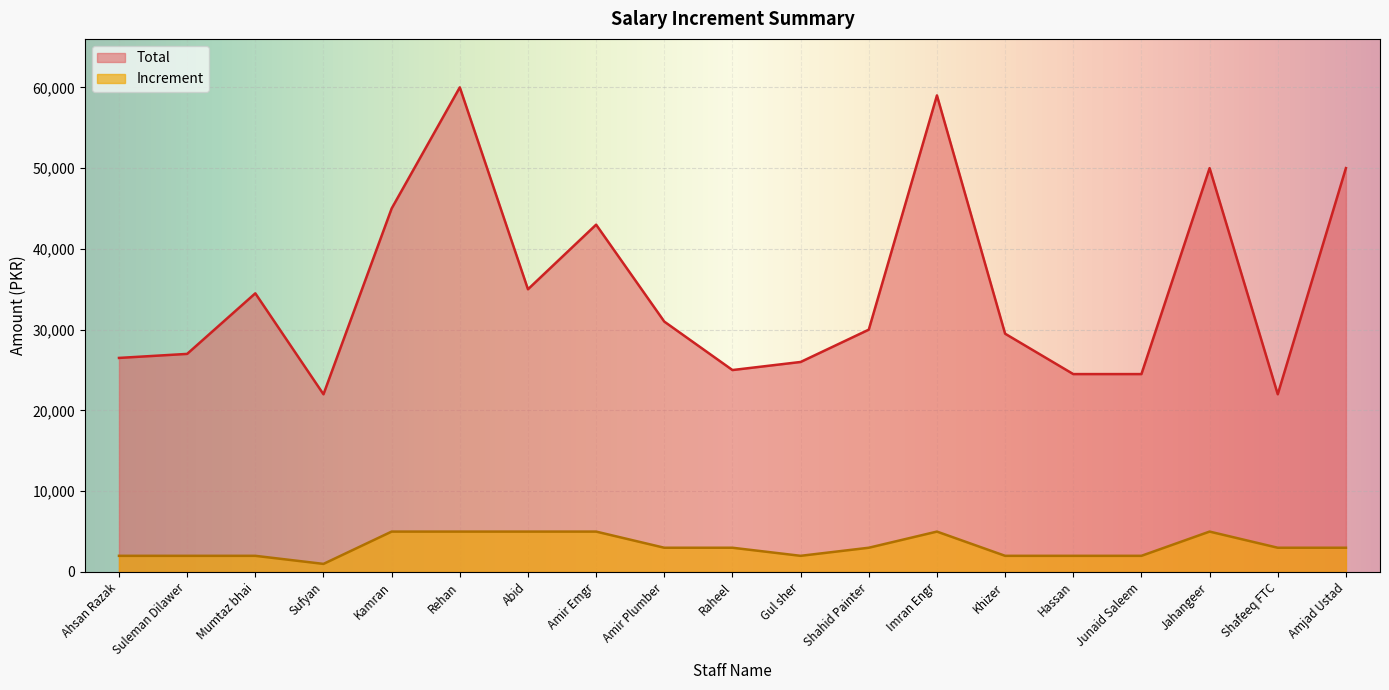

Does the chart display data point markers on the line(s)?

No